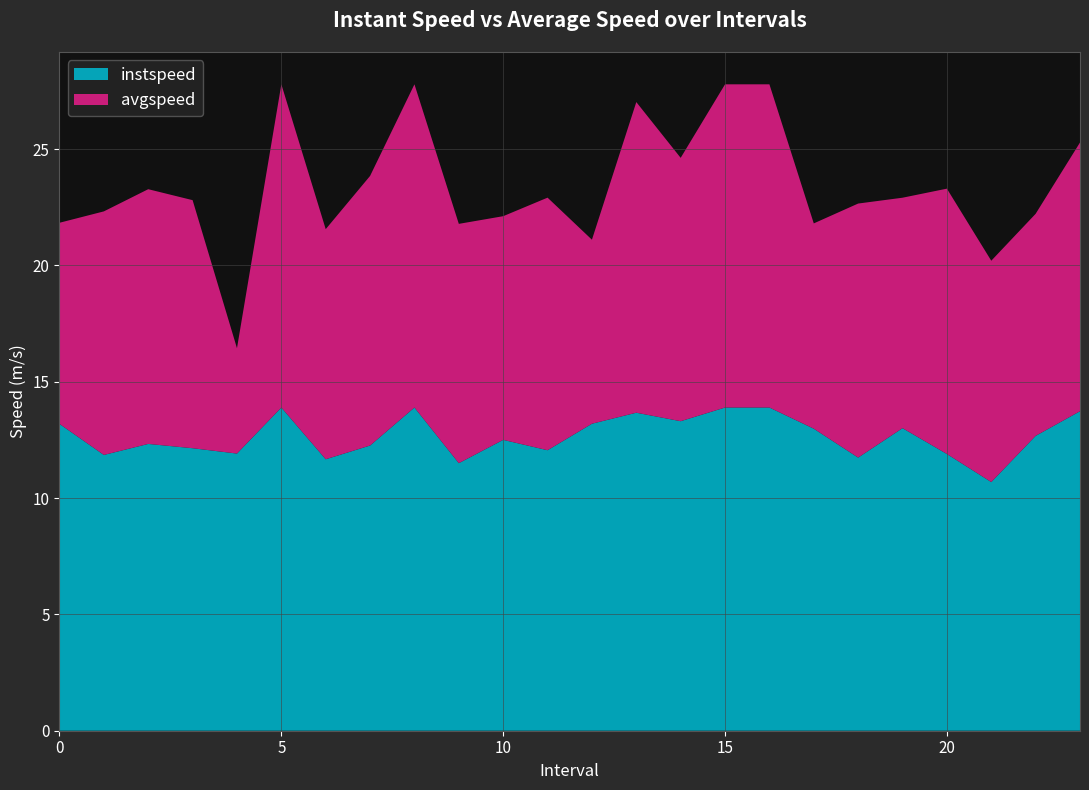

Reading left to right, what are all the values shown in this chart?

instspeed: 13.2	11.9	12.3	12.1	11.9	13.9	11.7	12.3	13.9	11.5	12.5	12.1	13.2	13.7	13.3	13.9	13.9	13.0	11.7	13.0	11.9	10.7	12.7	13.7
avgspeed: 8.6	10.5	10.9	10.7	4.5	13.9	9.9	11.6	13.9	10.3	9.6	10.9	7.9	13.3	11.3	13.9	13.9	8.8	10.9	9.9	11.4	9.5	9.5	11.5